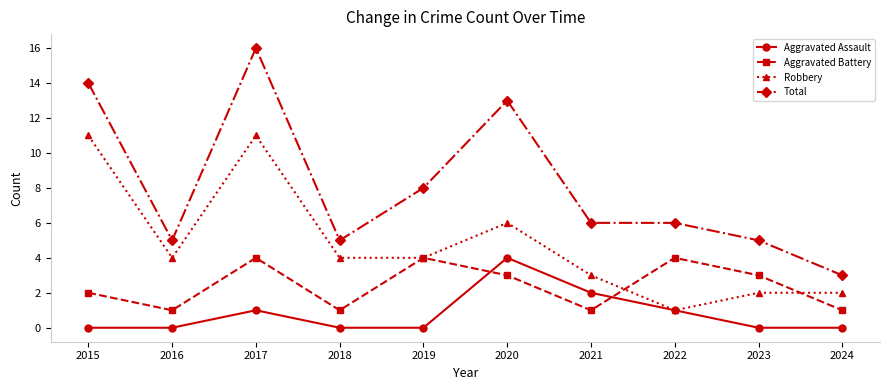

At 2018, list the series in order from smallest to largest.

Aggravated Assault, Aggravated Battery, Robbery, Total